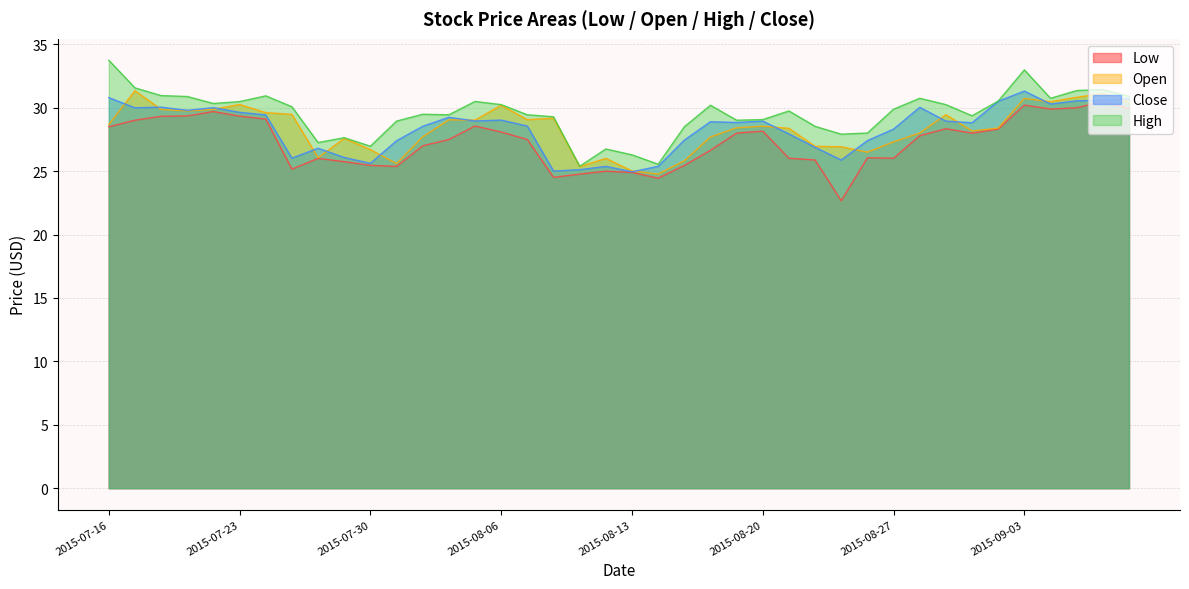

True or false: Close and High cross at least once.

False